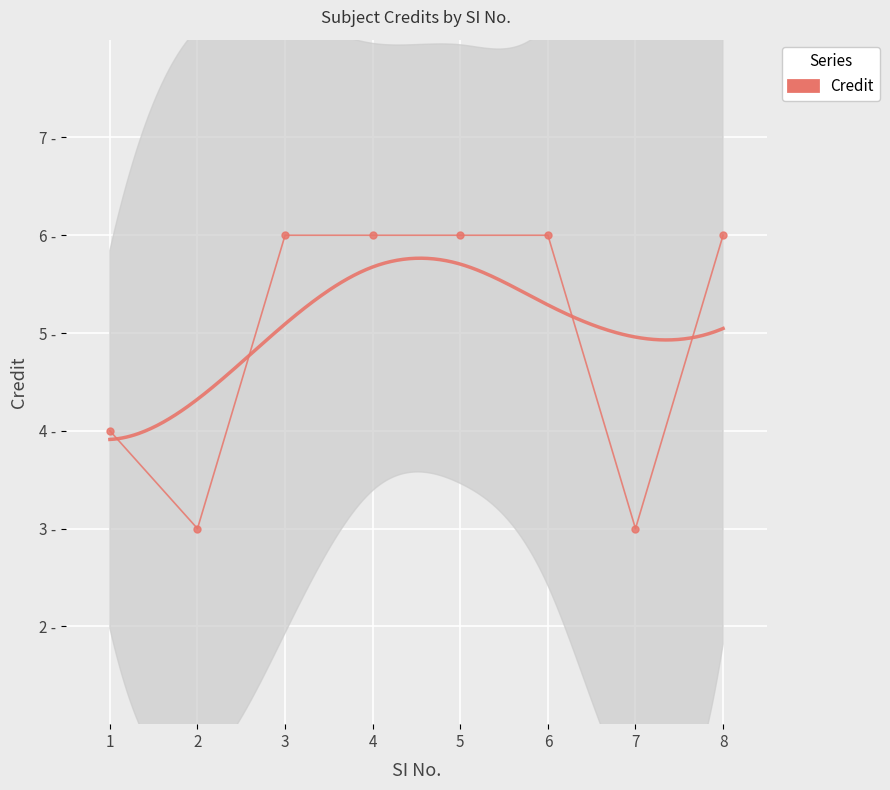

Is it true that the value at 1 is 4?

True